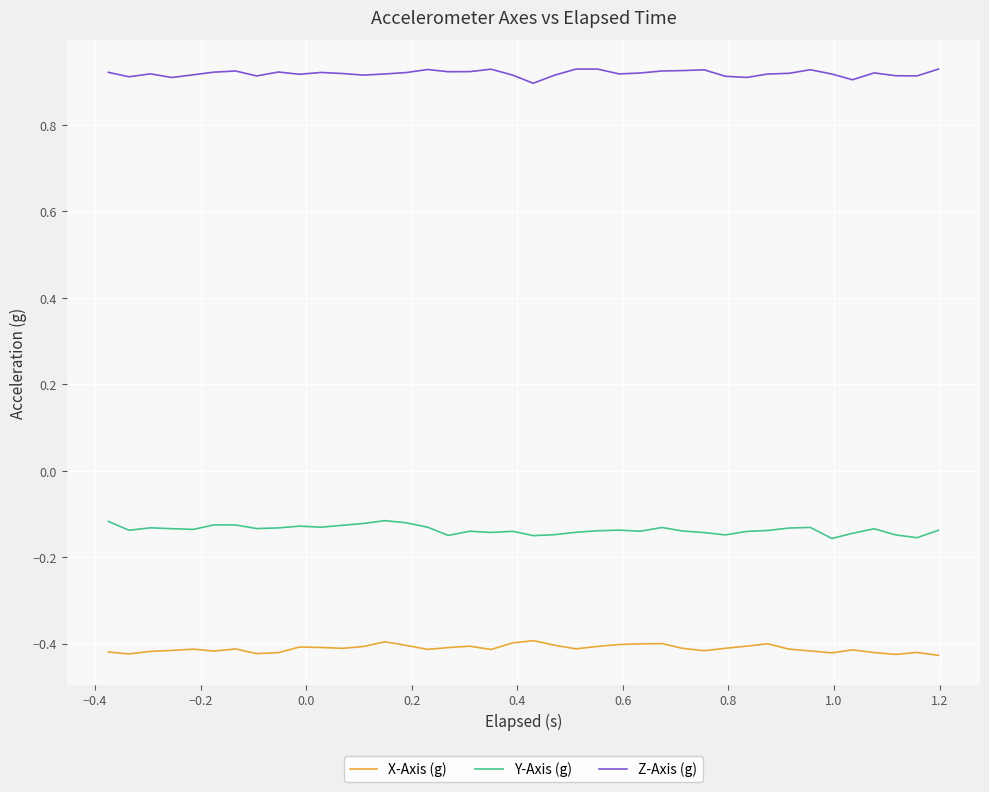

Rank the series by their maximum value, from highest to lowest.

Z-Axis (g), Y-Axis (g), X-Axis (g)